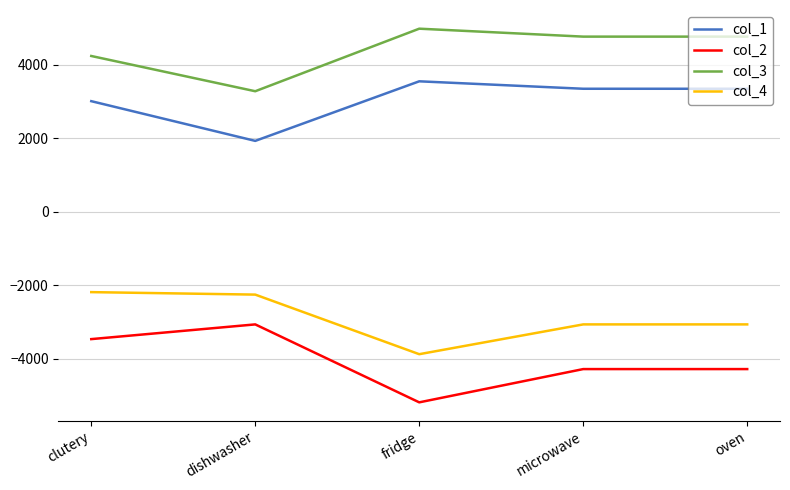

How many values in the col_4 series exceed -3060?

2